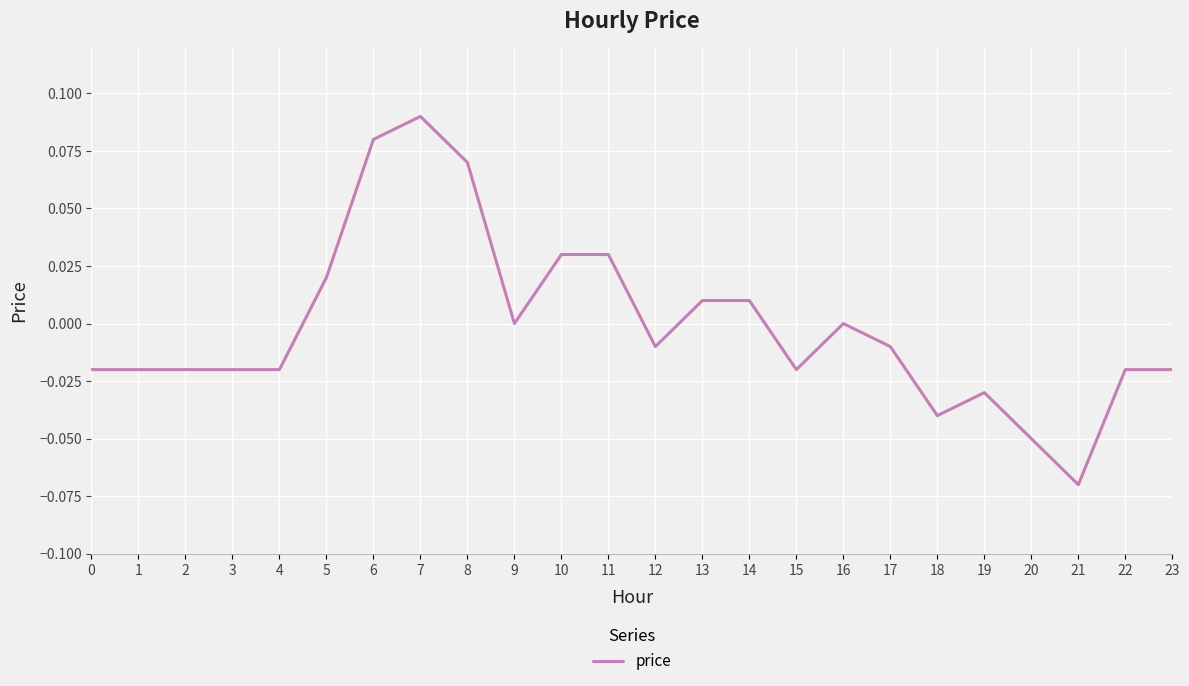

Between 7 and 3, which is larger?

7